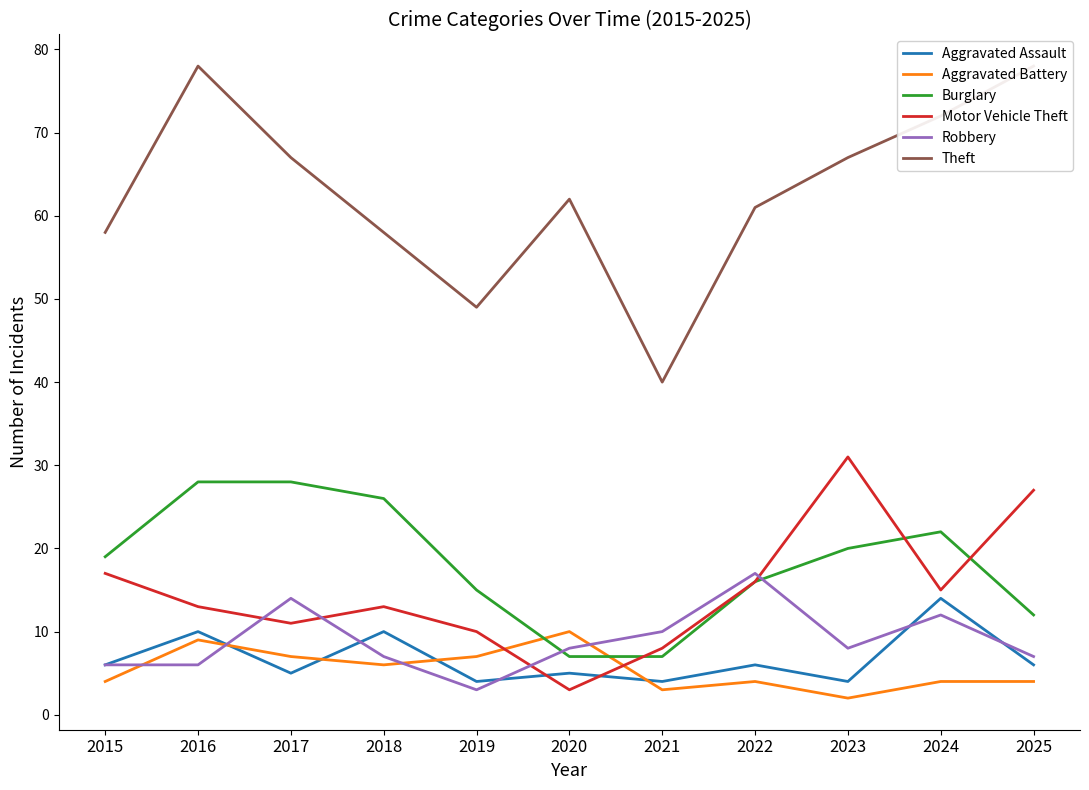

Where does the Theft series first go above 62?

2016